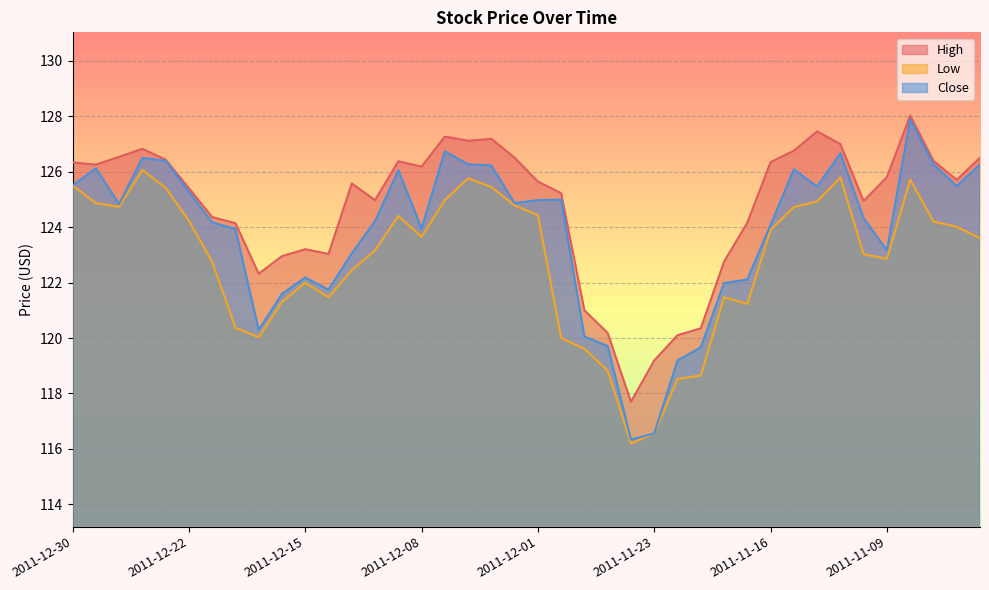

Which series has the largest total across all categories?

High